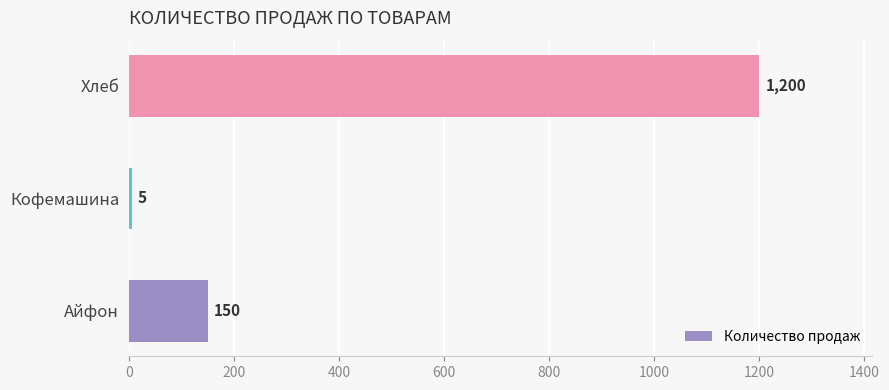

What is the minimum value shown in the chart?

5